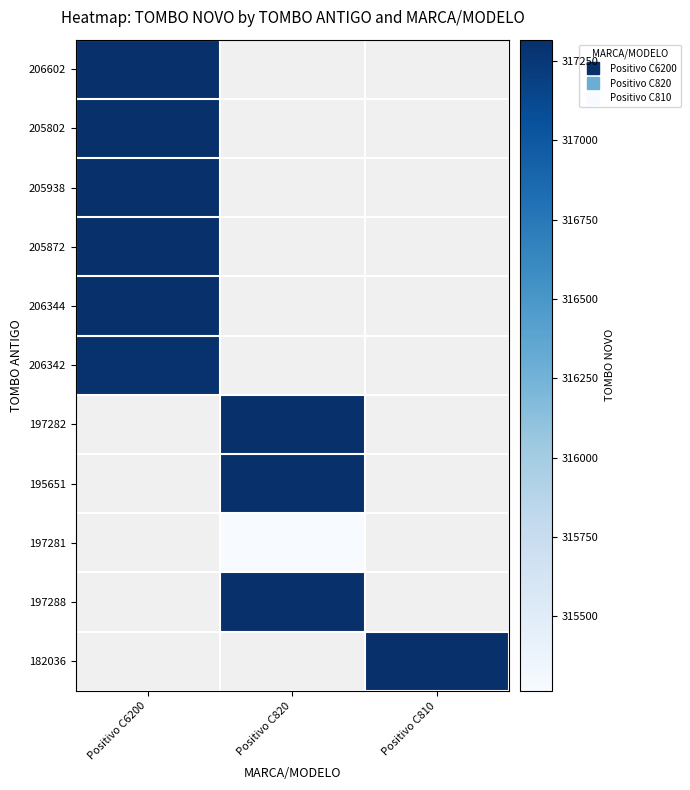

How many positive values does the 197288 series have?

1